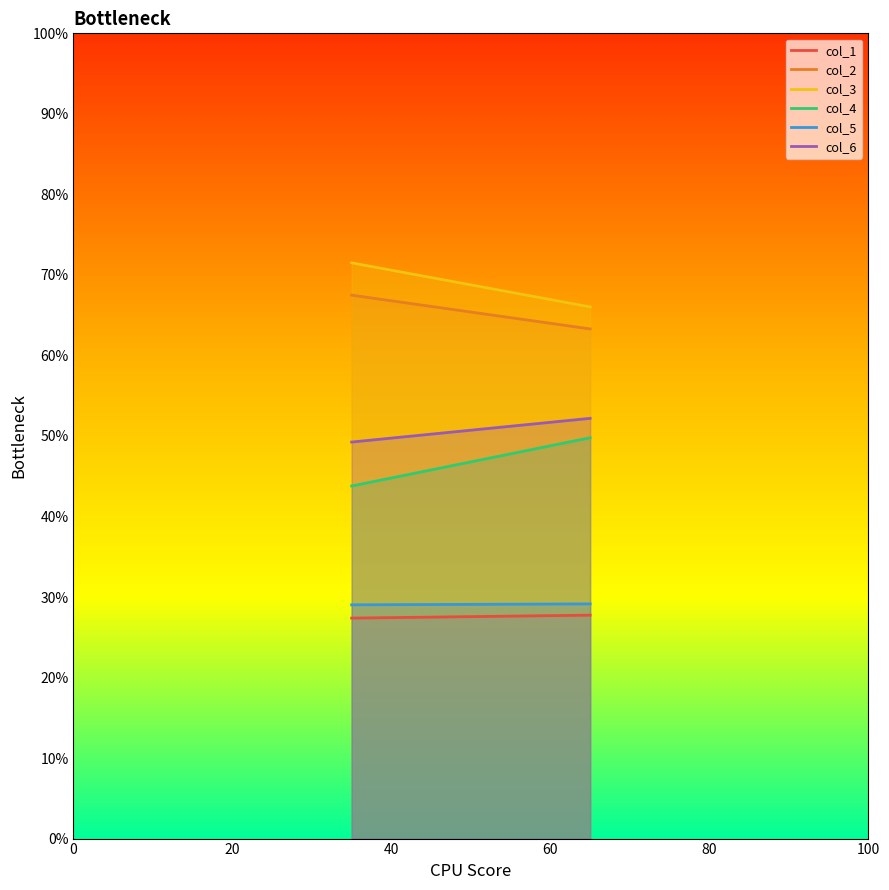

What is the average value of the col_5 series?

29.1